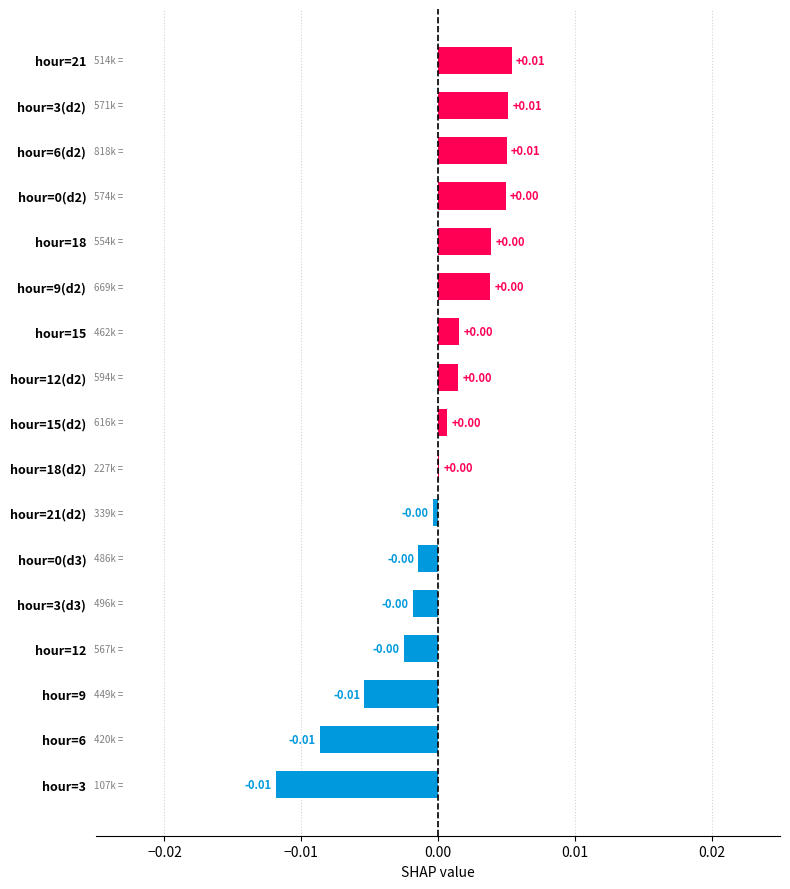

Are the bars horizontal?

Yes